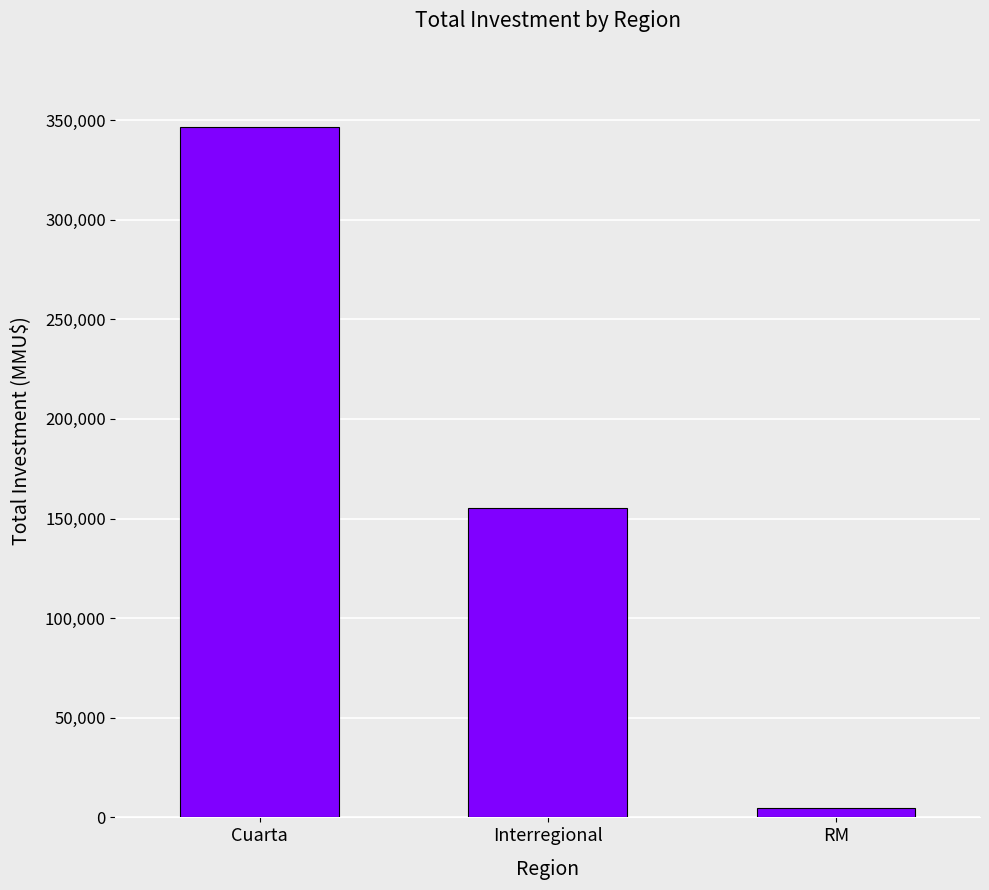

At which category does the chart reach its peak across all series?

Cuarta